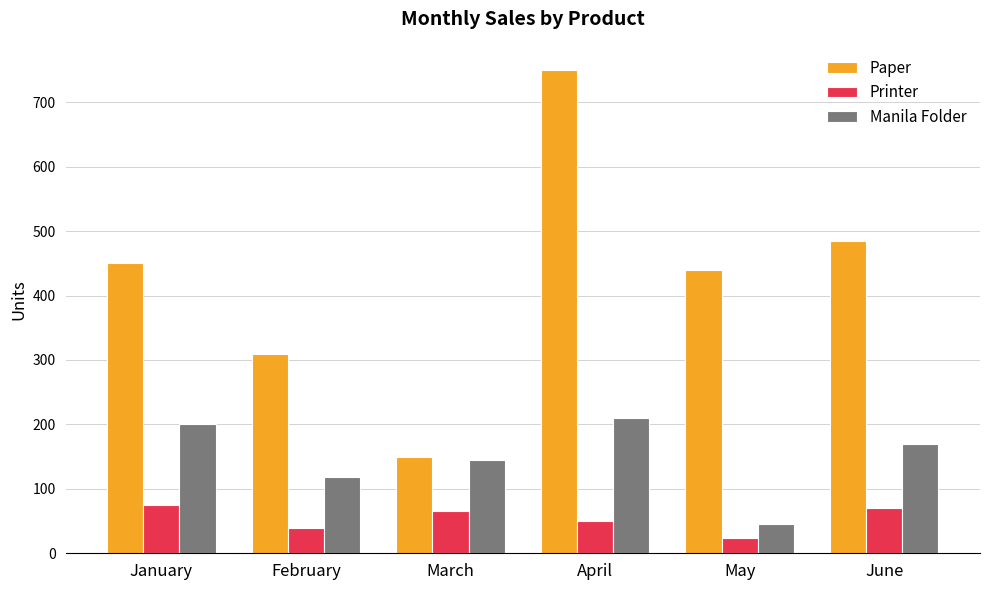

List the series in order of their overall mean, lowest first.

Printer, Manila Folder, Paper